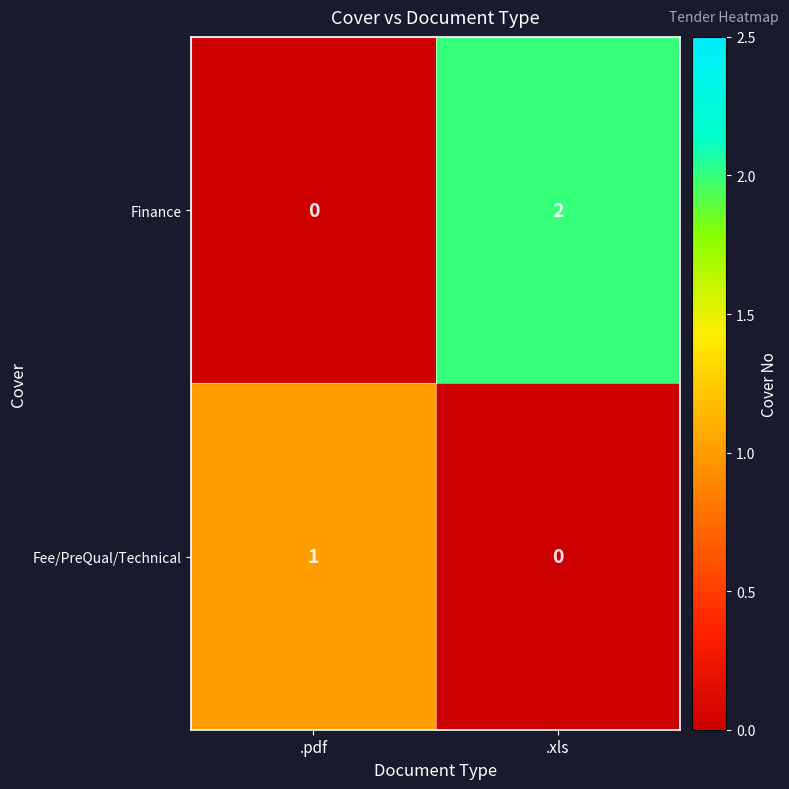

At .pdf, list the series in order from smallest to largest.

Finance, Fee/PreQual/Technical